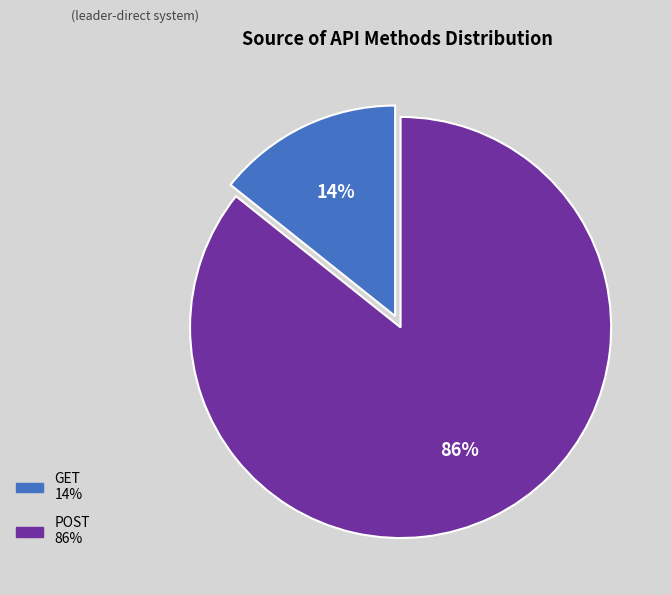

Rank the categories by value from highest to lowest.

POST, GET